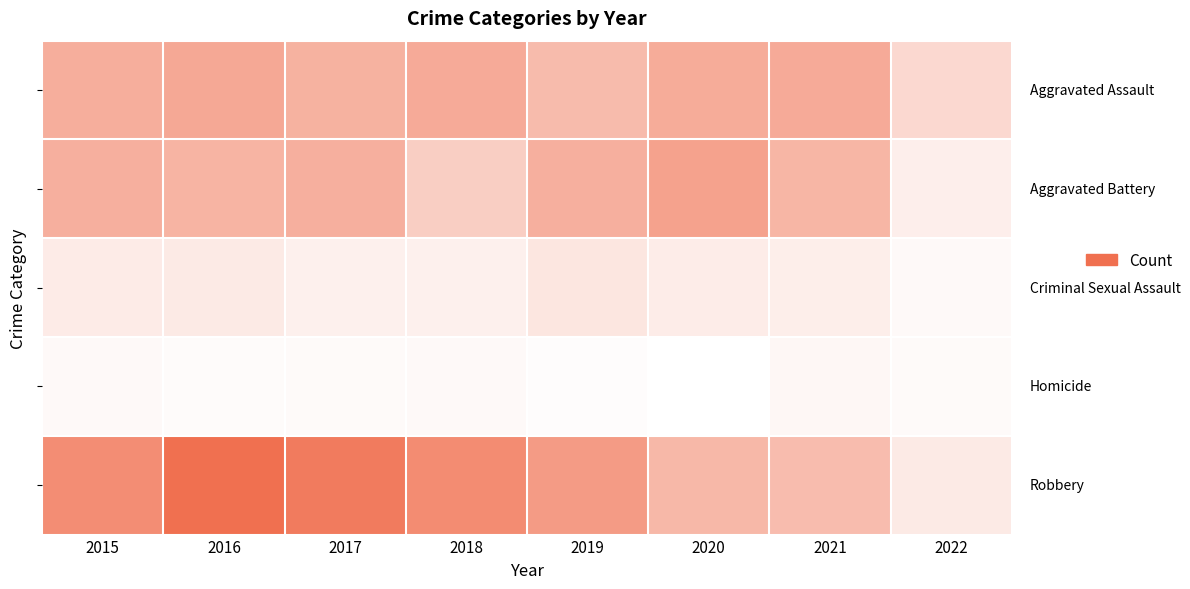

What is the difference between the highest and lowest values at 2016?

187